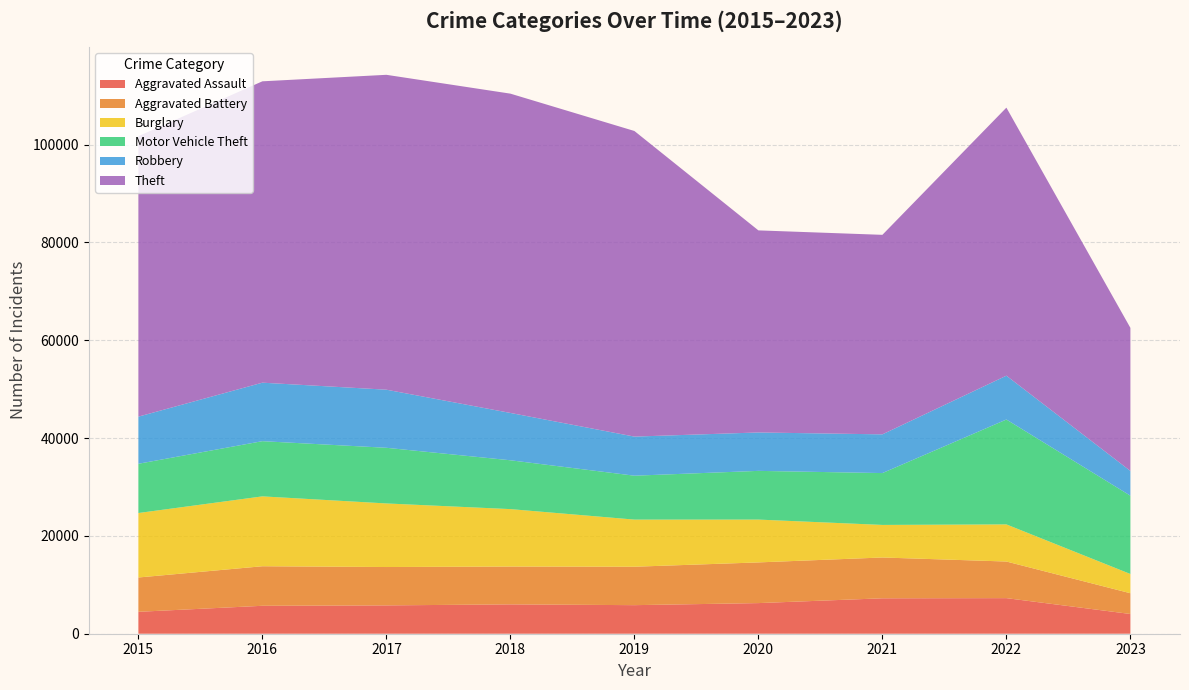

Reading right to left, transcribe all the data shown in this chart.

Aggravated Assault: 4036	7277	7243	6263	5841	6001	5793	5712	4480
Aggravated Battery: 4242	7486	8345	8319	7857	7734	7845	8085	7018
Burglary: 3936	7592	6659	8757	9638	11746	13001	14289	13184
Motor Vehicle Theft: 16009	21445	10602	9959	8977	9985	11380	11286	10068
Robbery: 5065	8965	7917	7855	7994	9680	11880	11960	9638
Theft: 29253	54806	40796	41320	62491	65287	64384	61621	57350